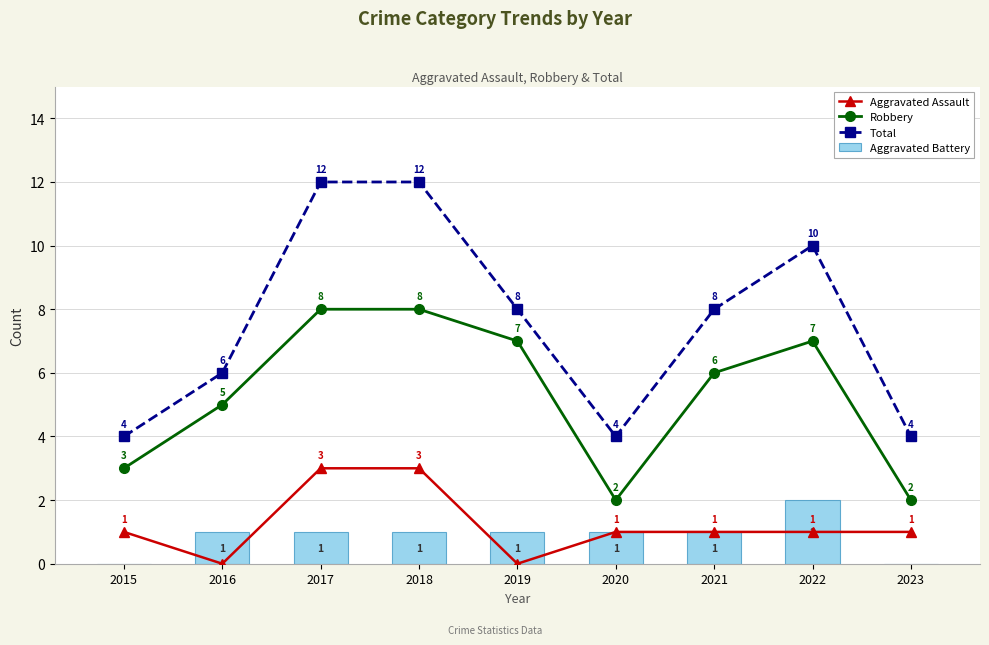

How many data points in Robbery are less than 6?

4